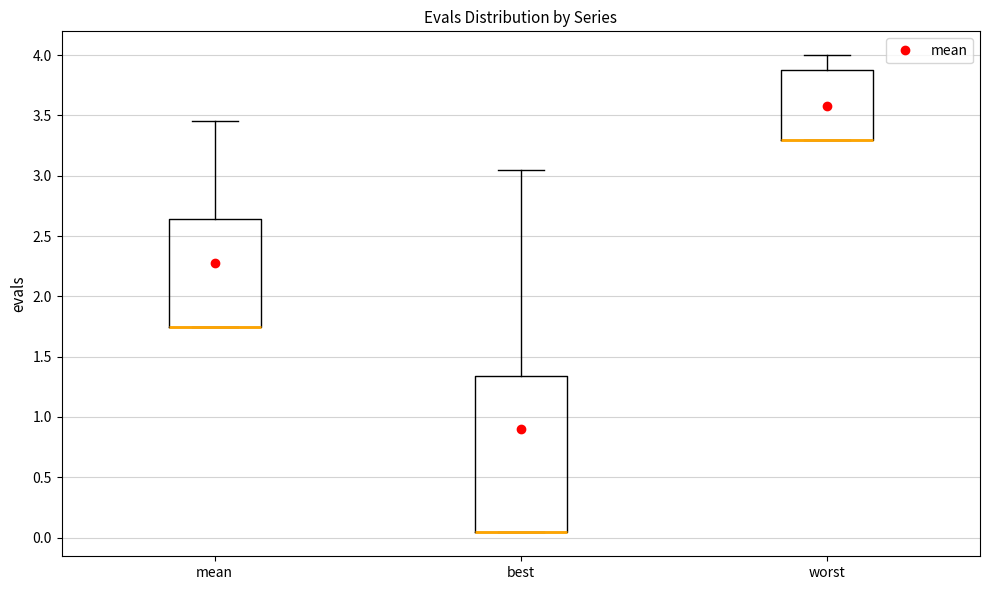

Reading left to right, transcribe this box plot: for each box, give where its median line is, the range the box spans, and where its two whiskers end, as read against the y-axis. The values are not printed on the chart, so give them approximately, as read against the axis.

mean: median 1.75 (drawn on the box's lower edge), box 1.75 to 2.65, whiskers 1.75 to 3.45
best: median 0.05 (drawn on the box's lower edge), box 0.05 to 1.35, whiskers 0.05 to 3.05
worst: median 3.30 (drawn on the box's lower edge), box 3.30 to 3.90, whiskers 3.30 to 4.00